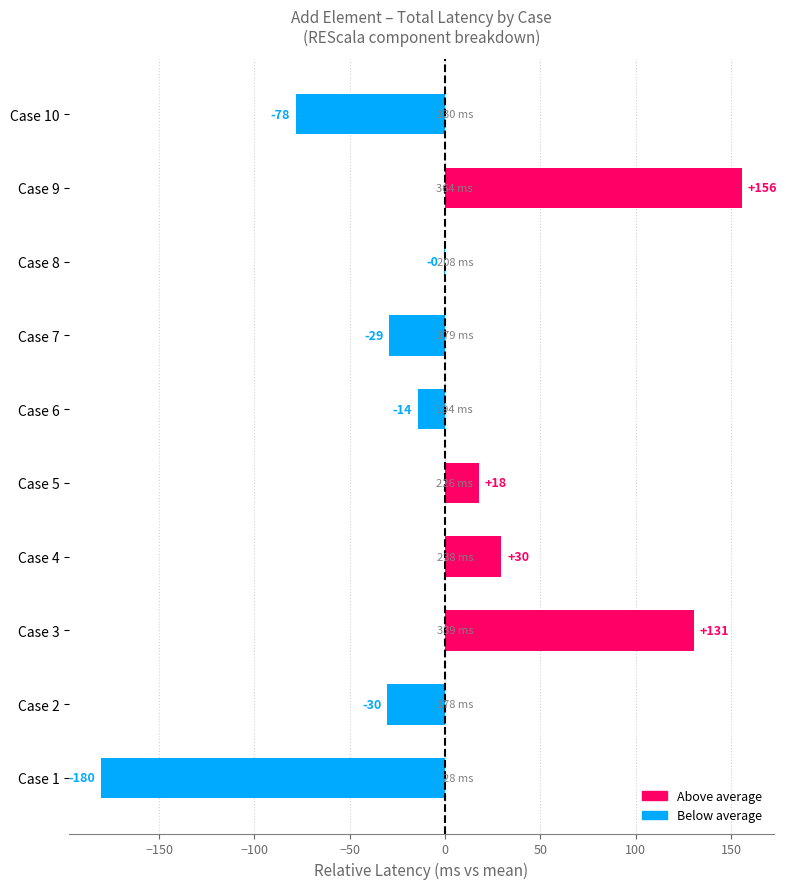

Does the chart contain stacked bars?

No